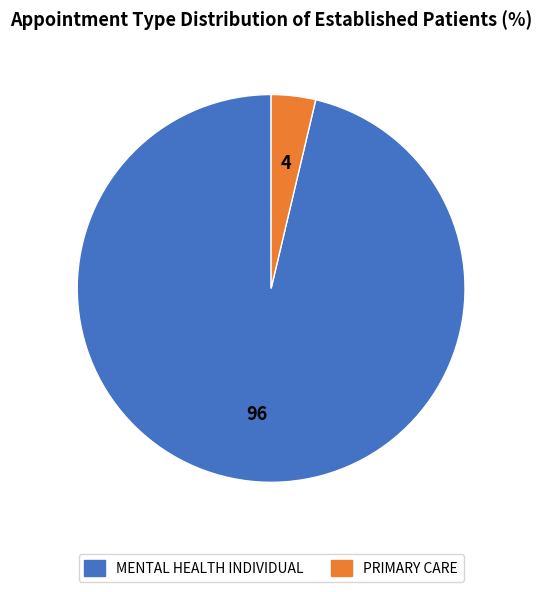

Does MENTAL HEALTH INDIVIDUAL account for over 50% of the chart?

Yes